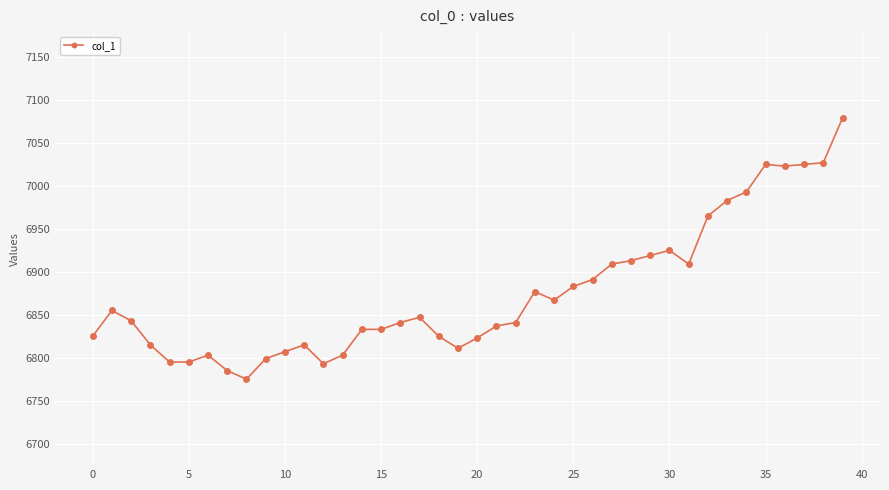

What is the maximum value shown in the chart?

7079